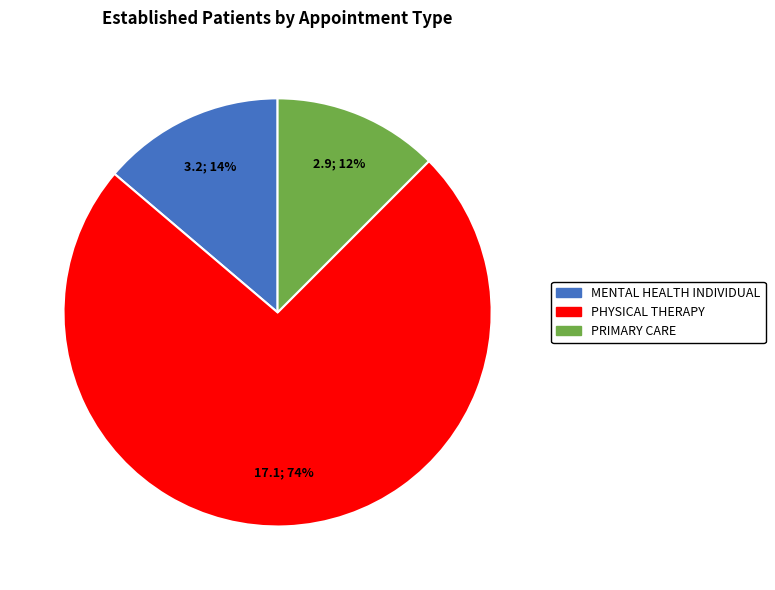

How many segments does this pie chart have?

3